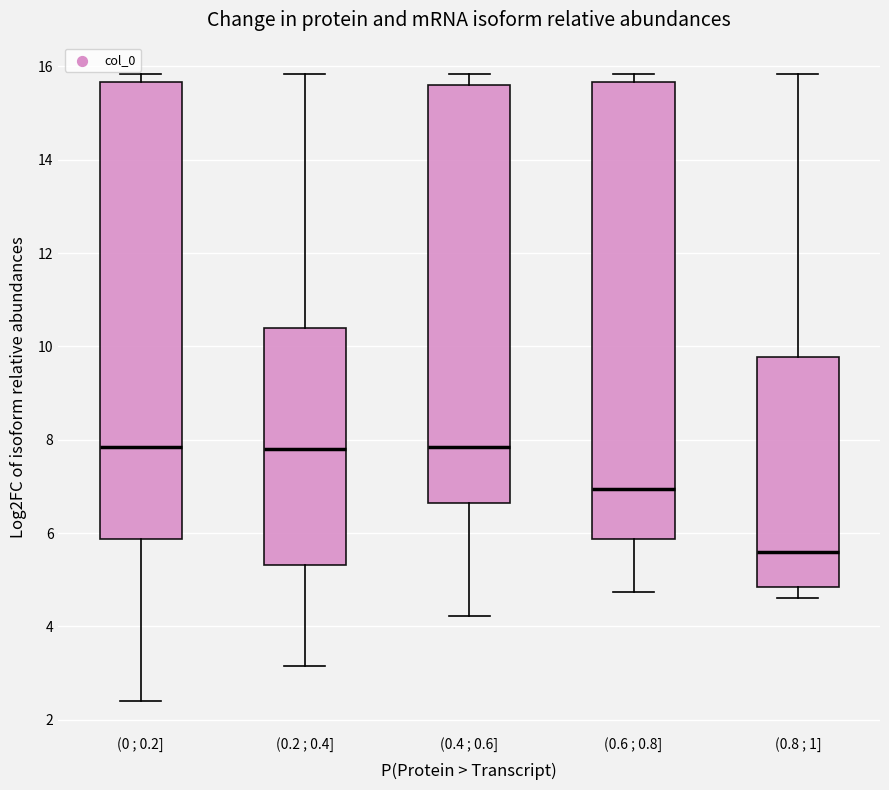

Reading left to right, transcribe this box plot: for each box, give where its median line is, the range the box spans, and where its two whiskers end, as read against the y-axis. The values are not printed on the chart, so give them approximately, as read against the axis.

(0 ; 0.2]: median 7.8, box 5.8 to 15.6, whiskers 2.4 to 15.8
(0.2 ; 0.4]: median 7.8, box 5.4 to 10.4, whiskers 3.2 to 15.8
(0.4 ; 0.6]: median 7.8, box 6.6 to 15.6, whiskers 4.2 to 15.8
(0.6 ; 0.8]: median 7.0, box 5.8 to 15.6, whiskers 4.8 to 15.8
(0.8 ; 1]: median 5.6, box 4.8 to 9.8, whiskers 4.6 to 15.8